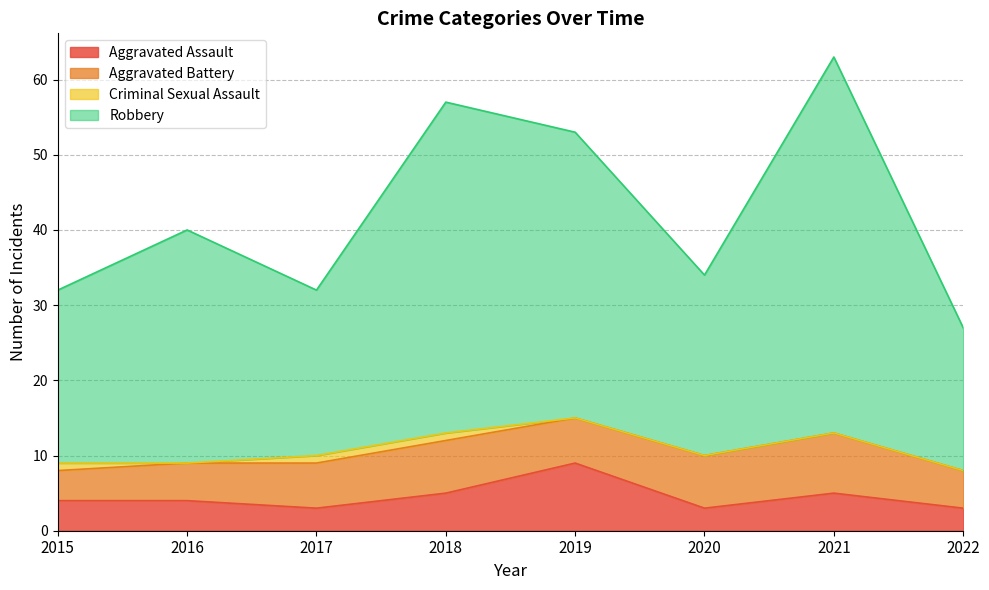

What is the total value across all series at 2015?

32